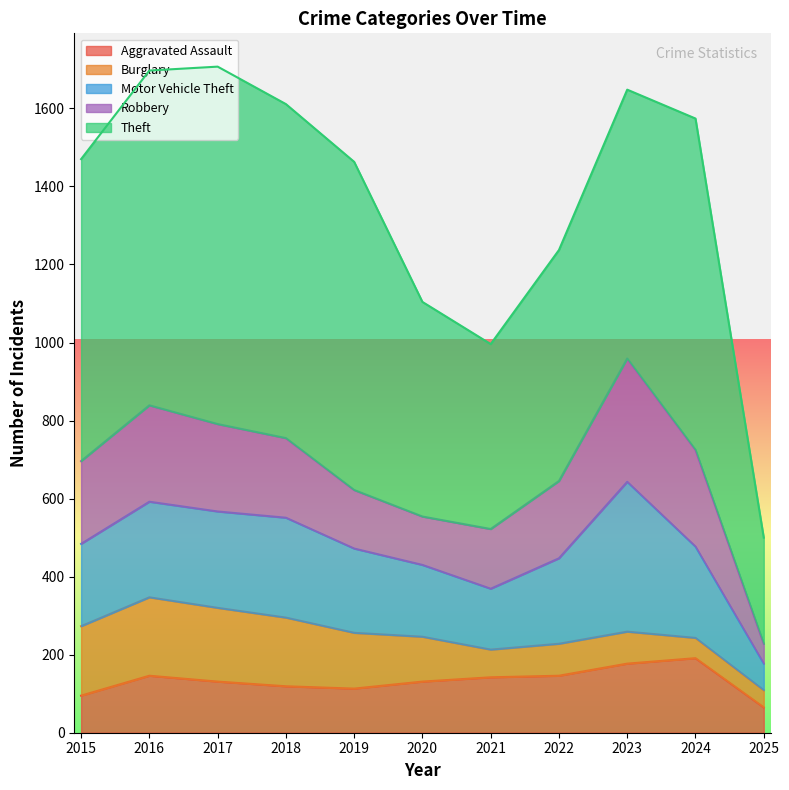

The Burglary series shows 54 at 2020. True or false?

False